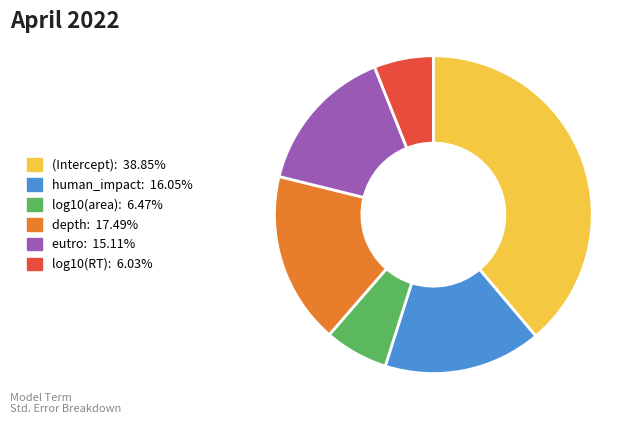

How many segments does this pie chart have?

6